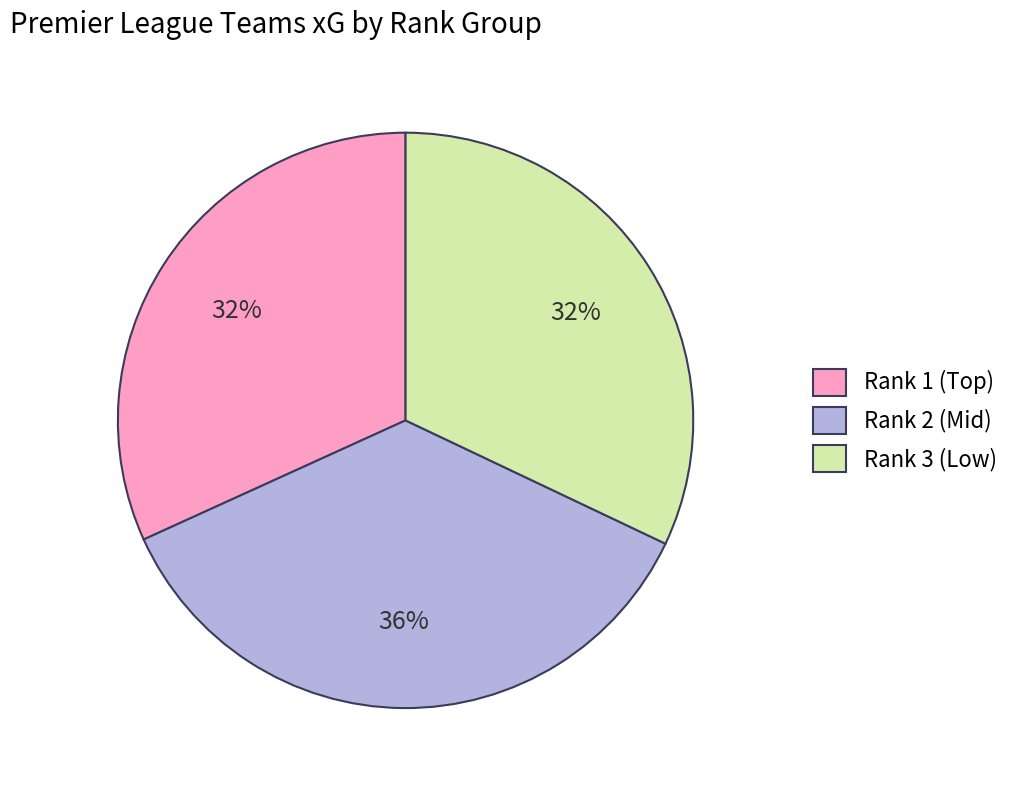

To the nearest percent, what is the average slice percentage?

33%